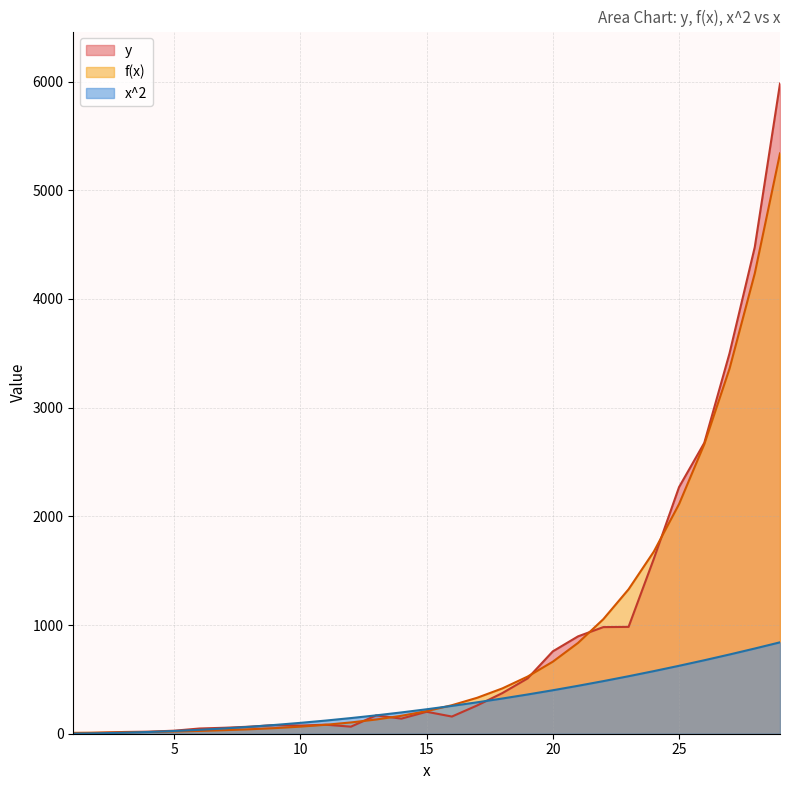

What is the sum of all y values?

26486.0